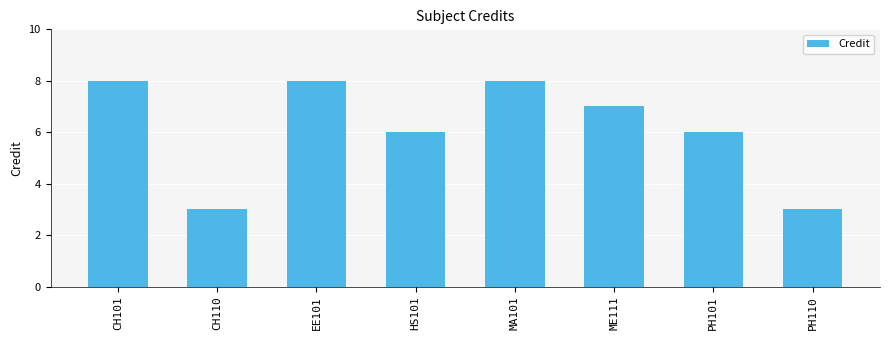

What is the change in value from CH101 to PH110?

-5